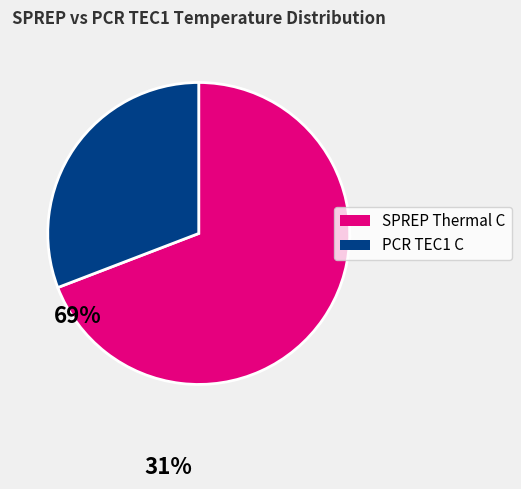

Combined, do PCR TEC1 C and SPREP Thermal C account for over 50%?

Yes